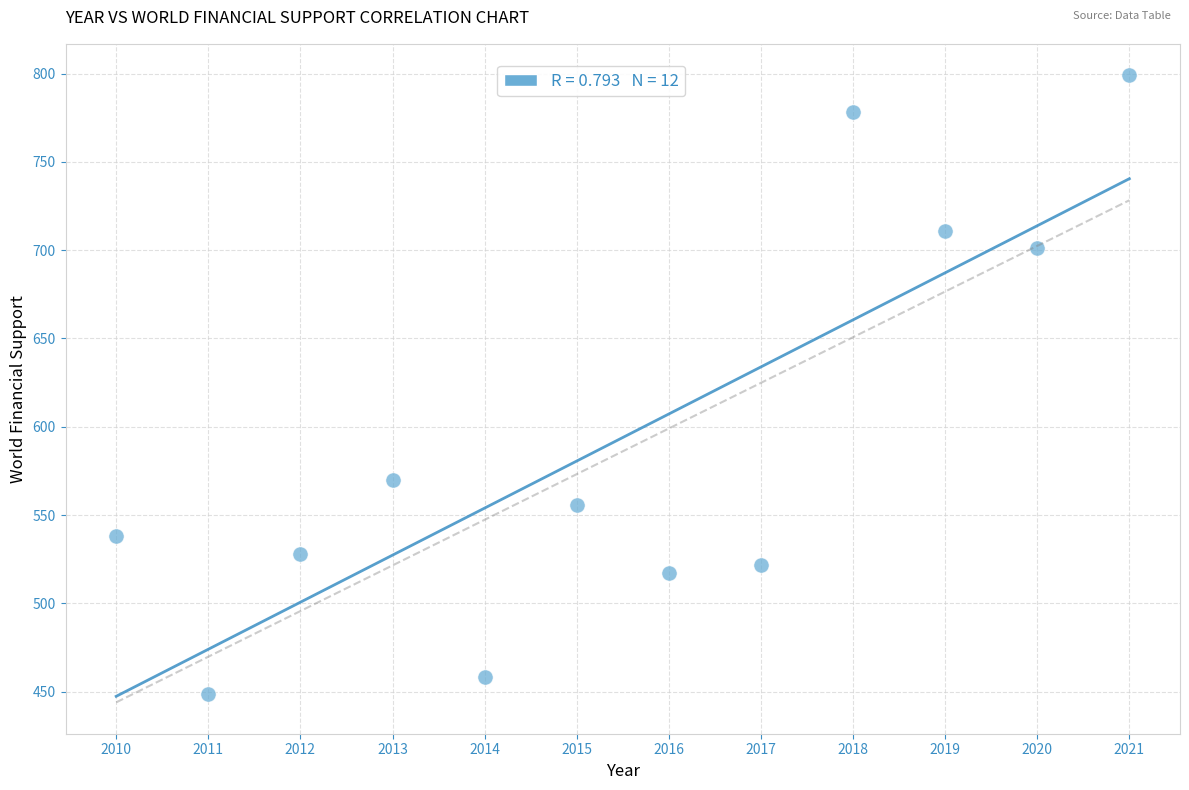

What Y value in the scatter plot is closest to 623?

569.9